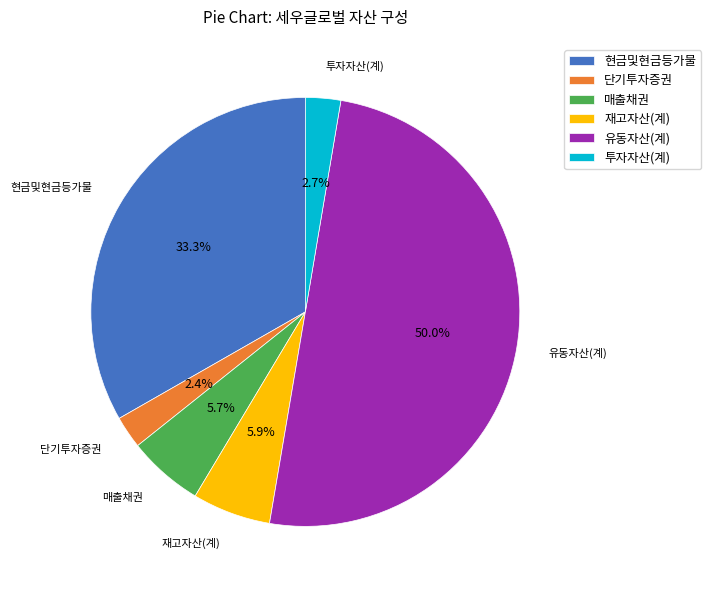

How many segments does this pie chart have?

6